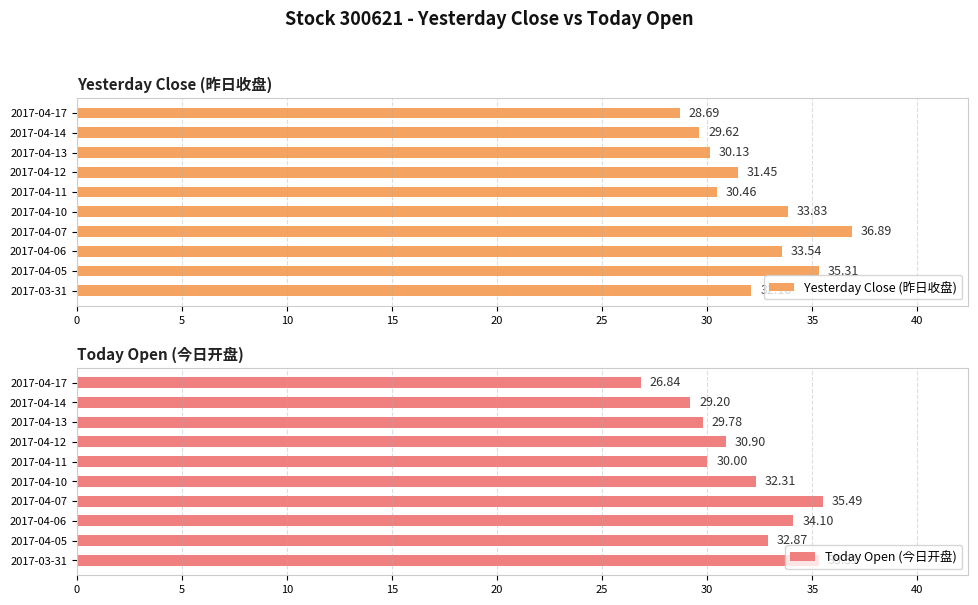

What is the average value of the Yesterday Close (昨日收盘) series?

32.2